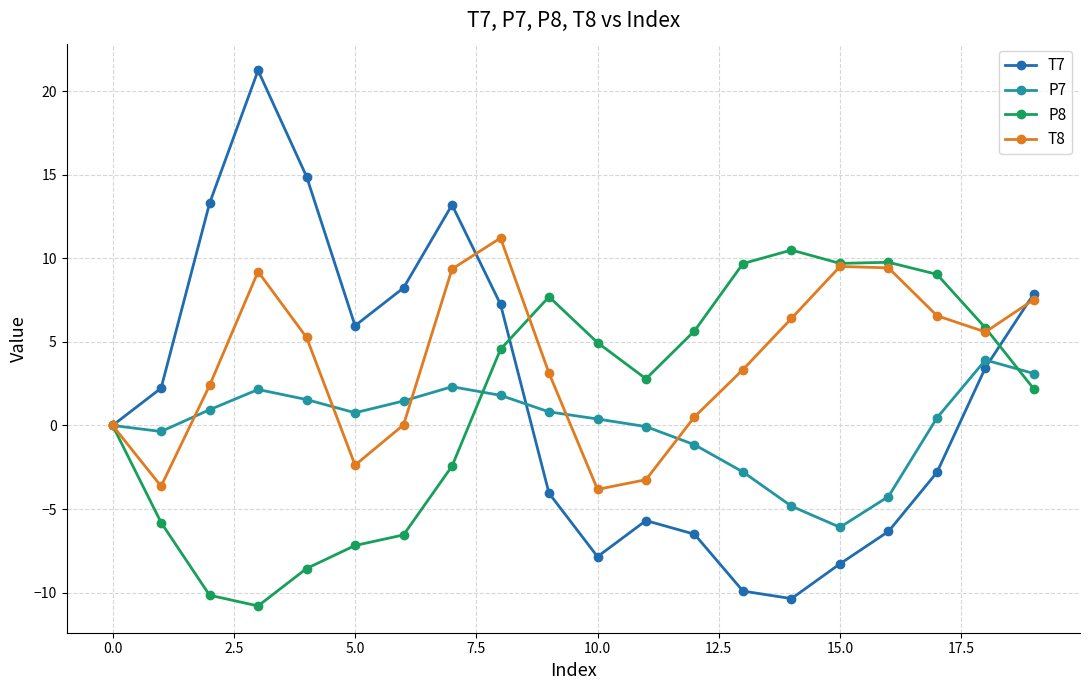

How many categories are shown in the chart?

20